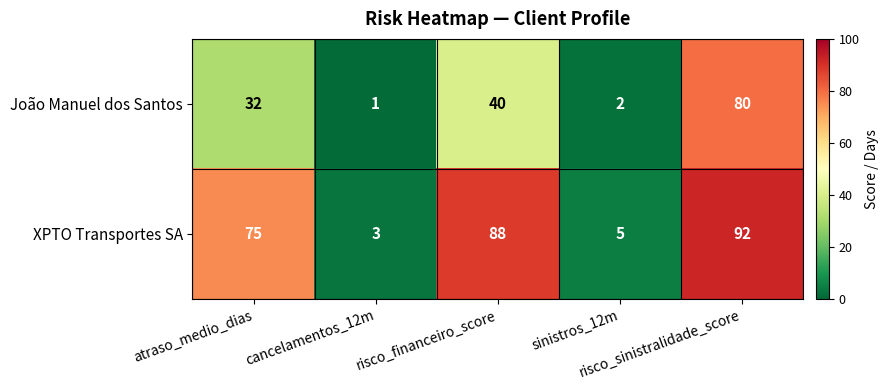

What is the difference between the maximum and minimum values in the XPTO Transportes SA series?

89